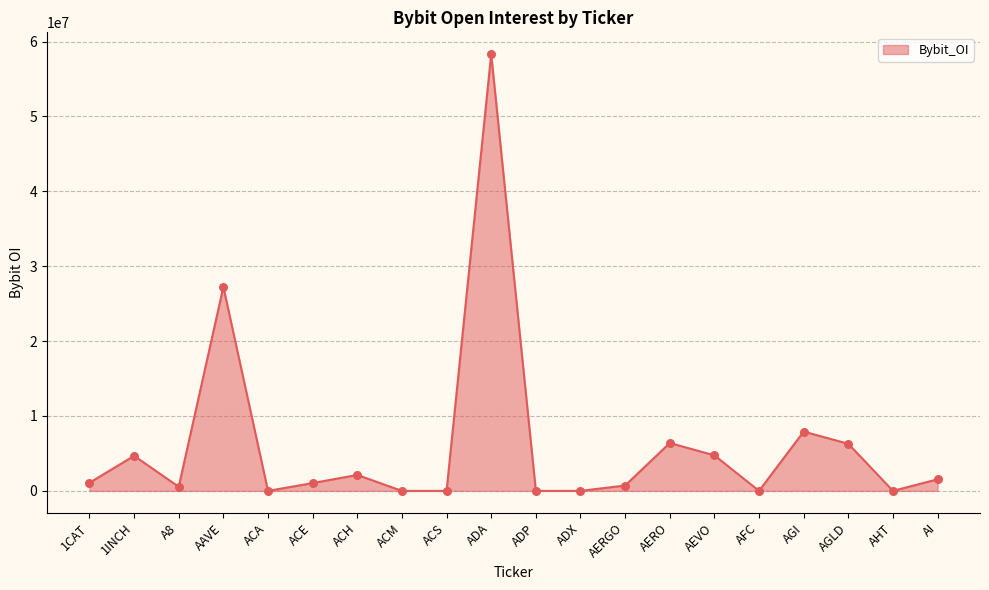

Between 1INCH and AI, which is larger?

1INCH